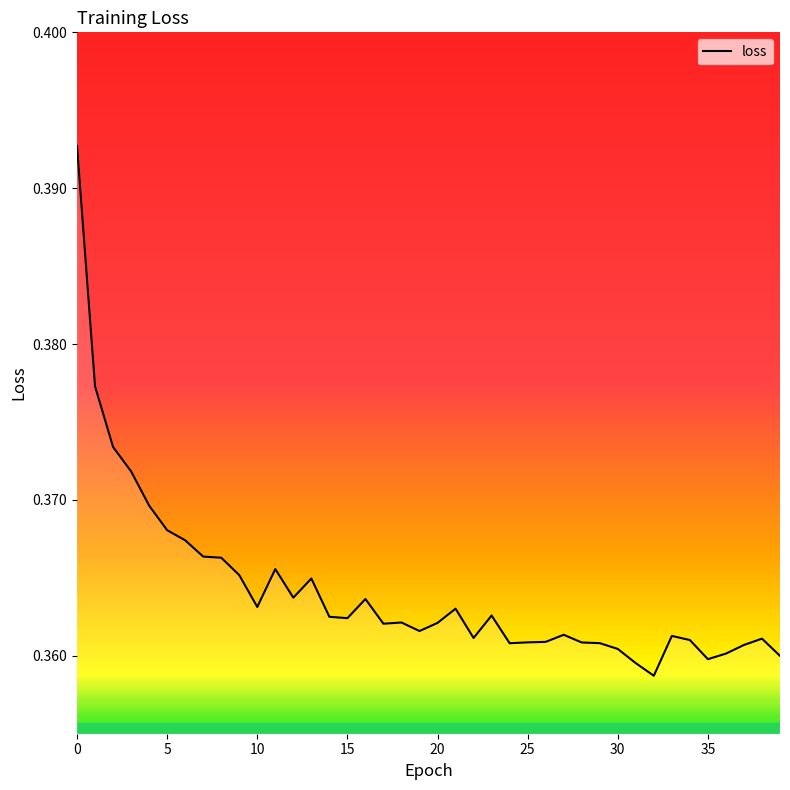

How many values are between 0 and 1?

40